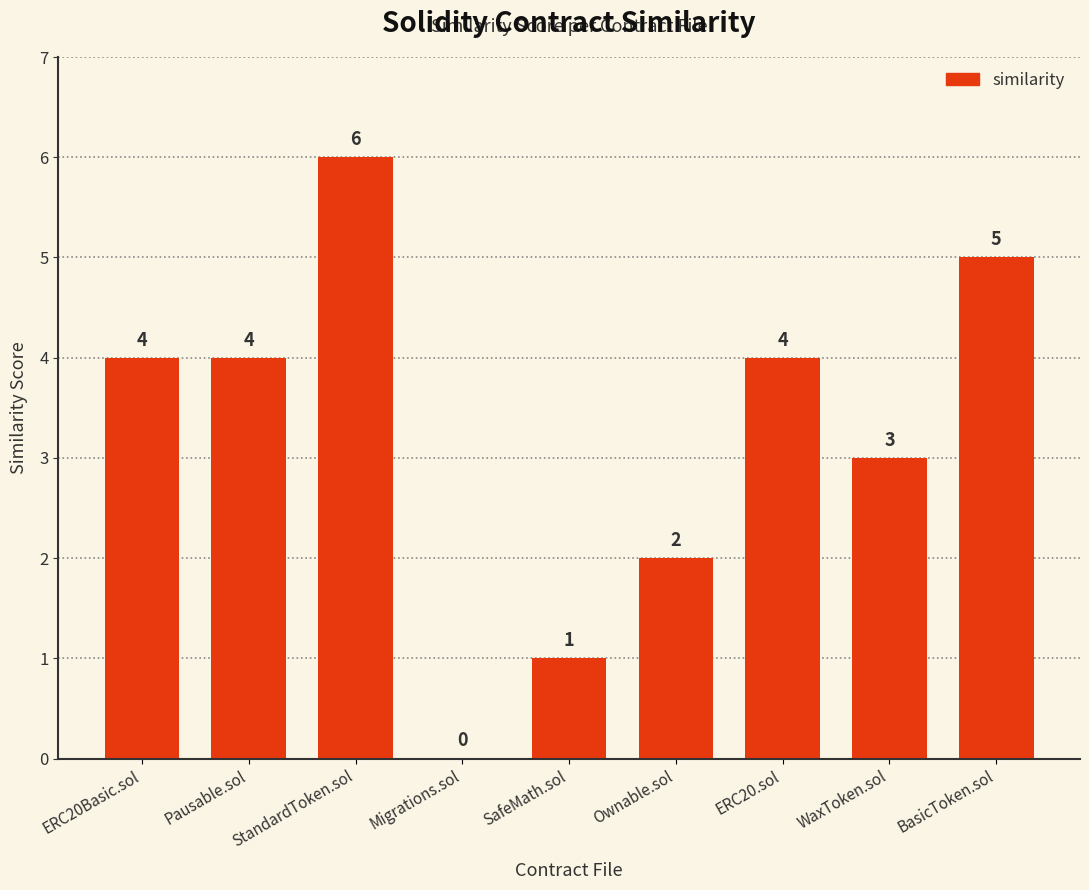

Where is the data nearest to the value 3?

WaxToken.sol